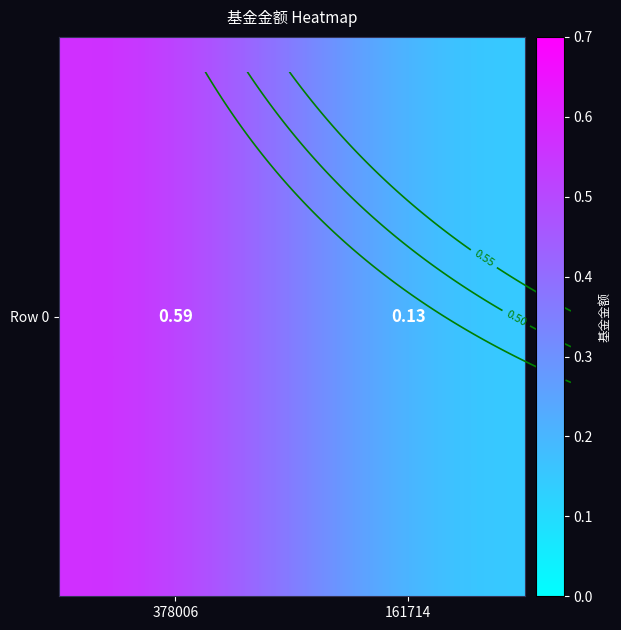

What is the minimum value shown in the chart?

0.1